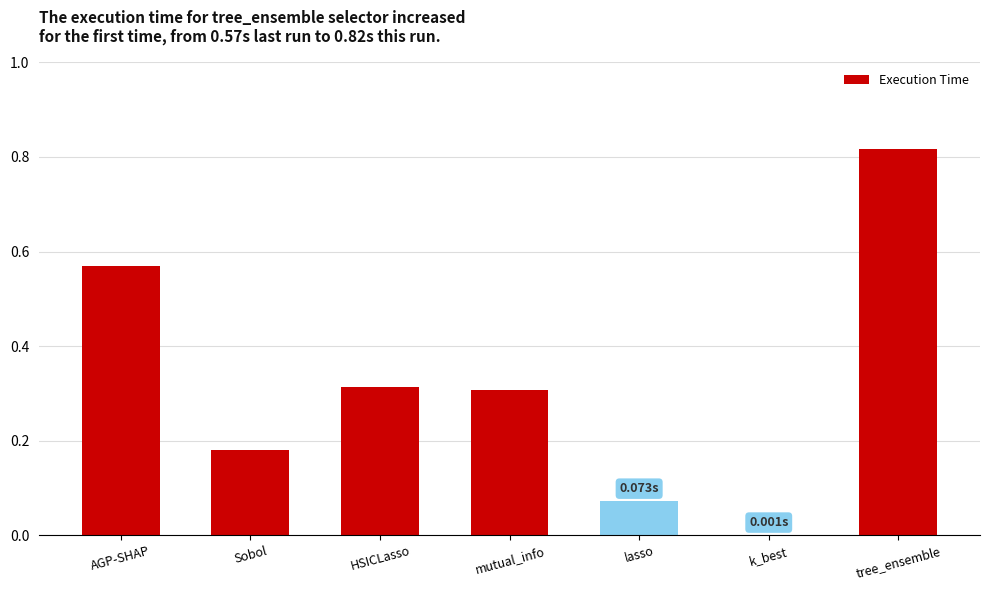

What is the sum of all values?

2.3